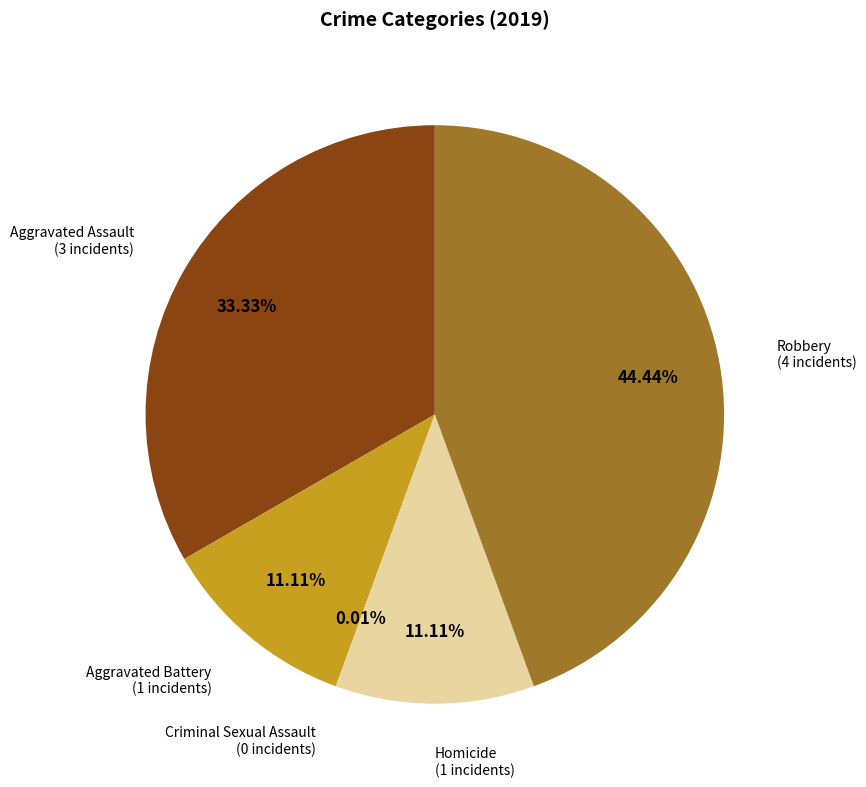

To the nearest percent, what is the difference between the largest and smallest slice percentages?

44%